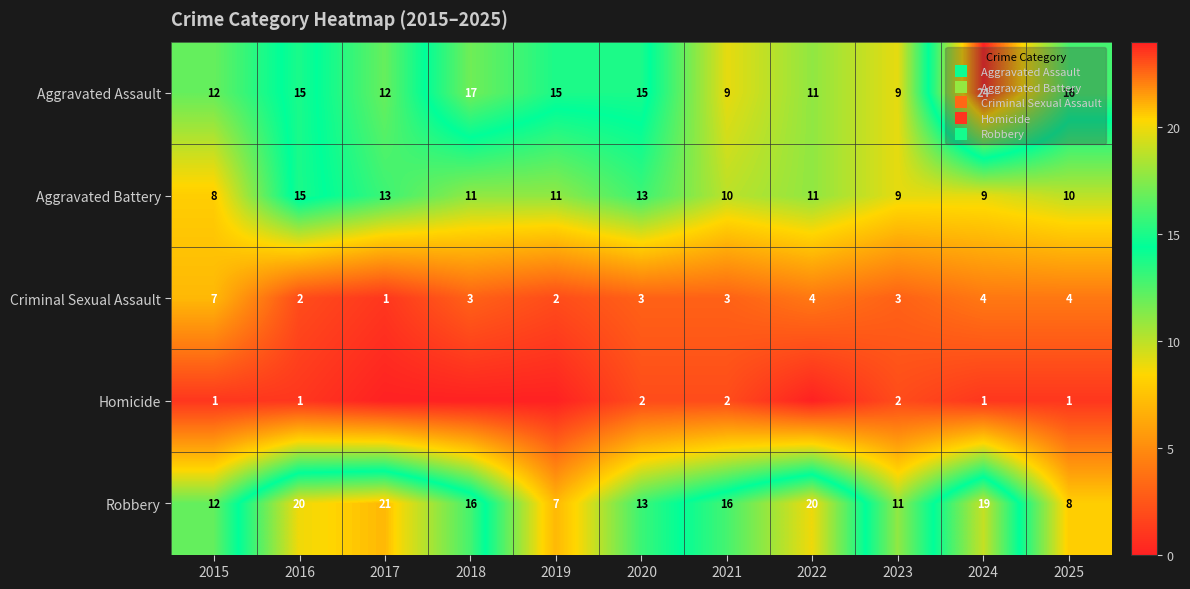

True or false: Robbery has a value of 9 at 2024.

False